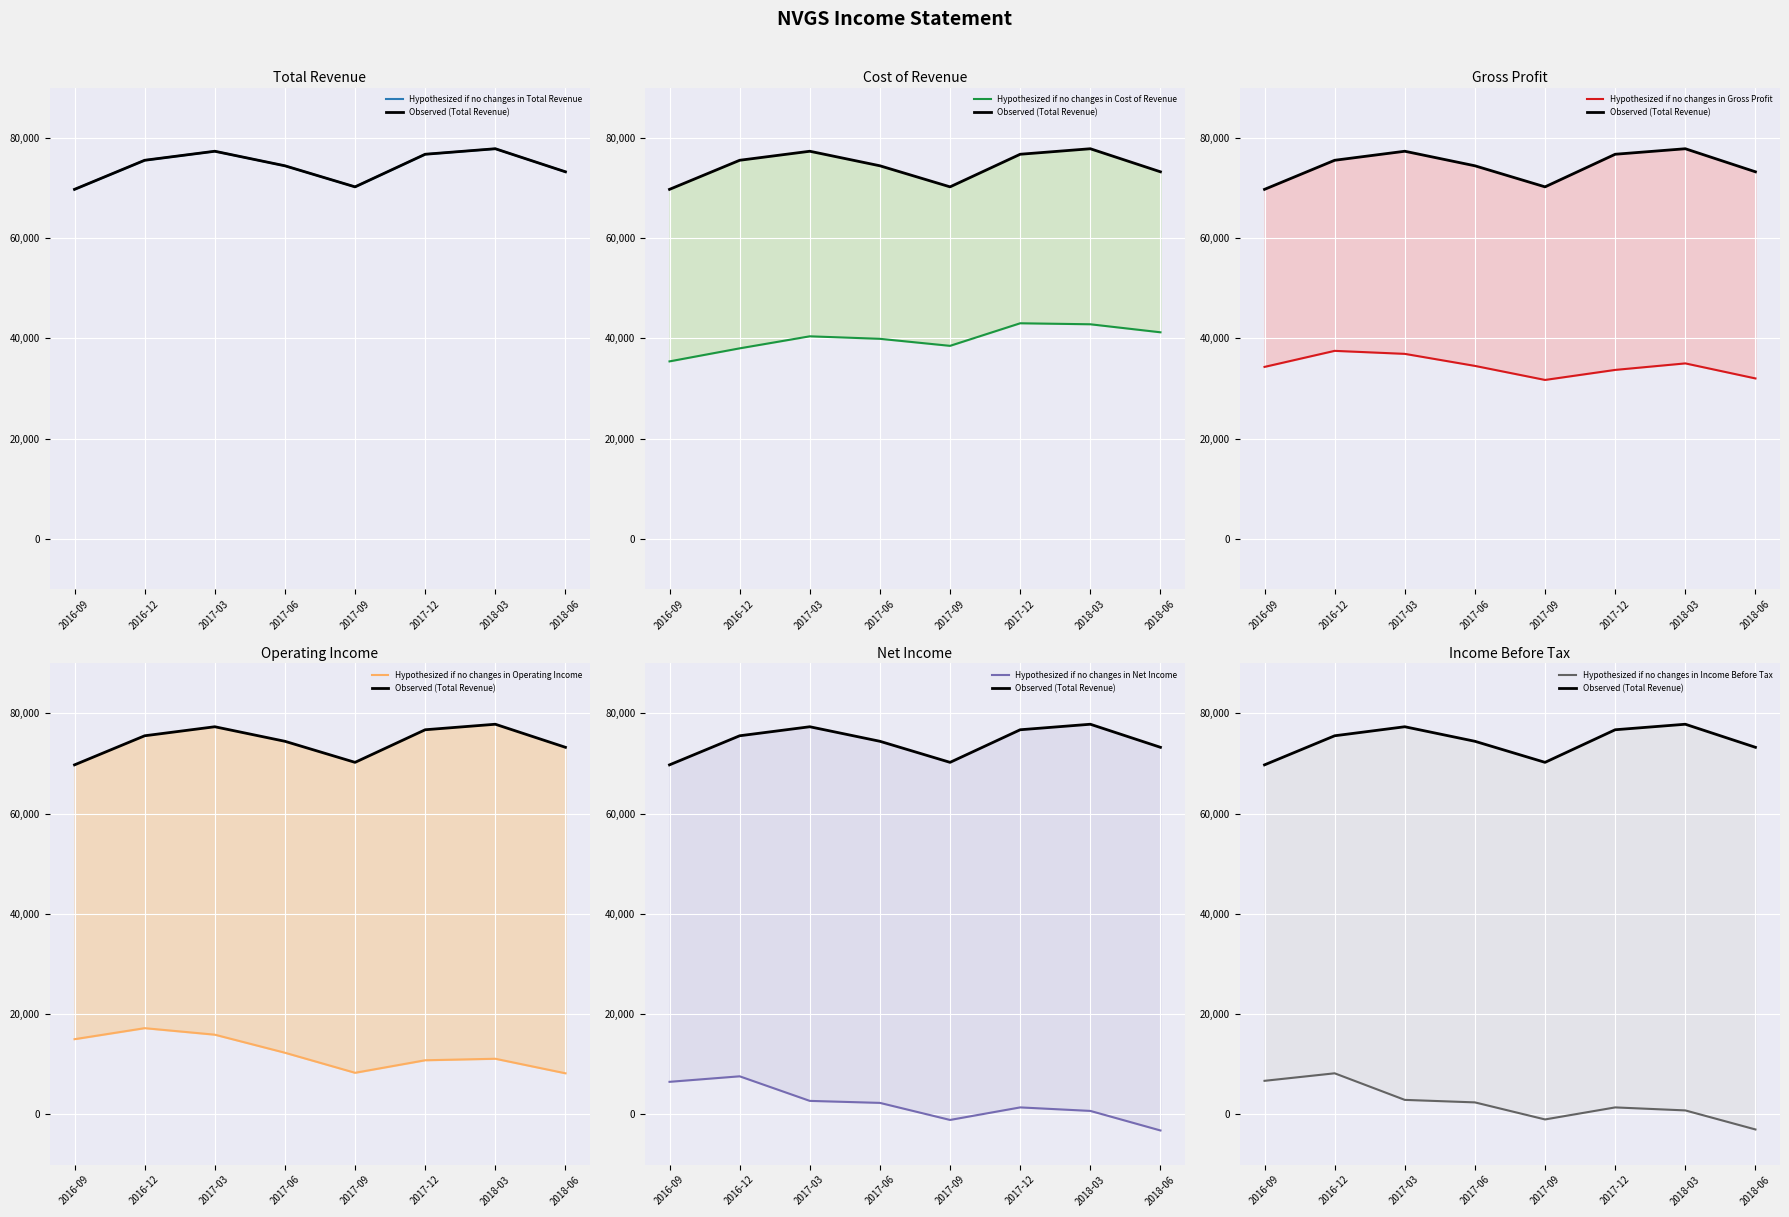

At which category does Gross Profit reach its first local peak?

2016-12